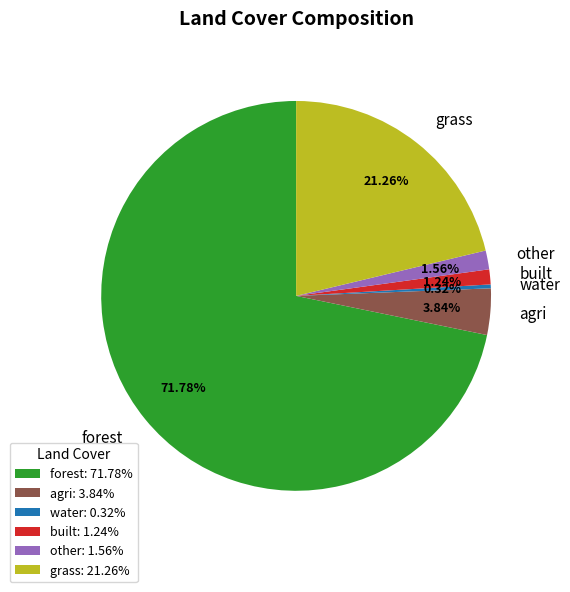

What percentage is the other slice, to the nearest percent?

2%